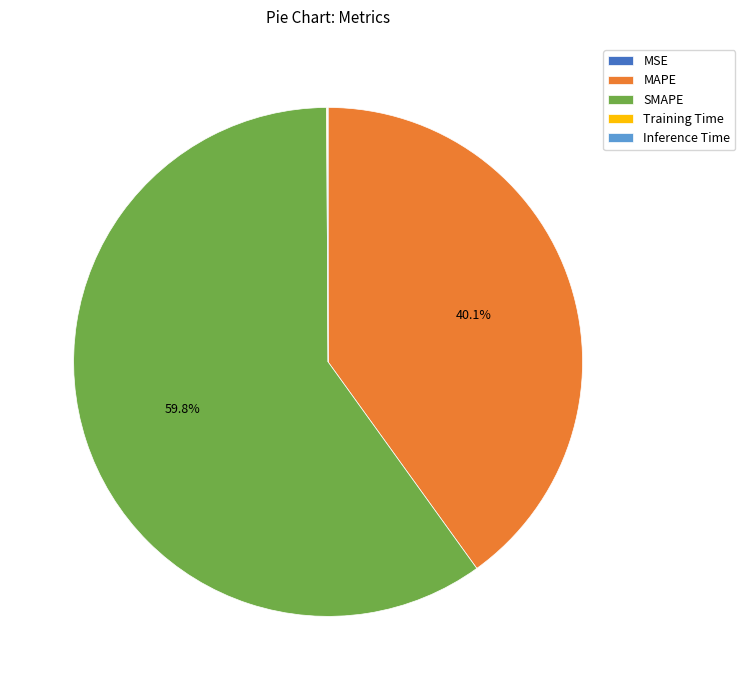

Which slice is the largest?

SMAPE